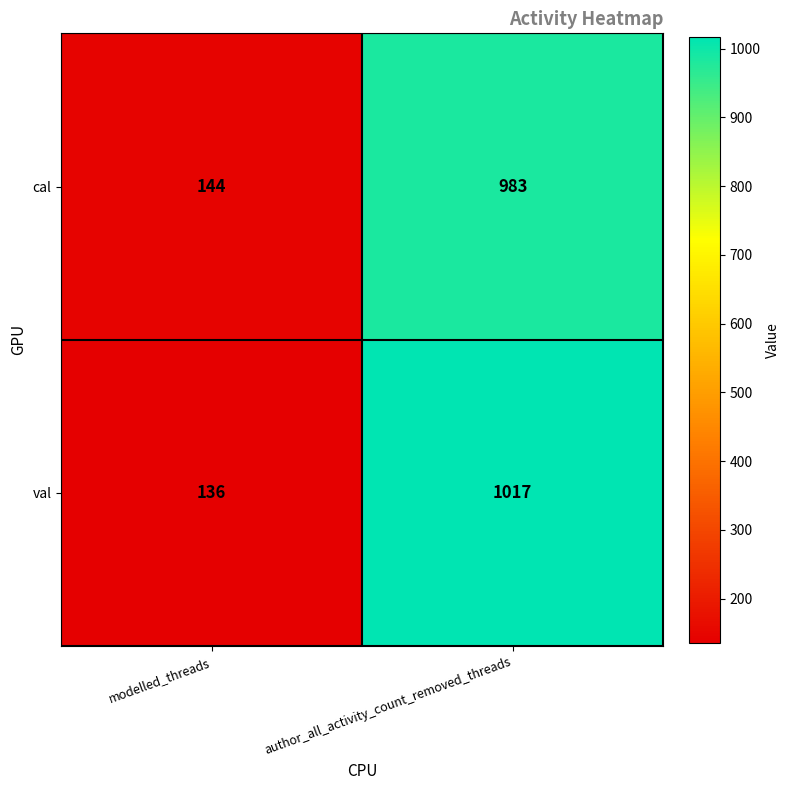

What is the total value across all series at modelled_threads?

280